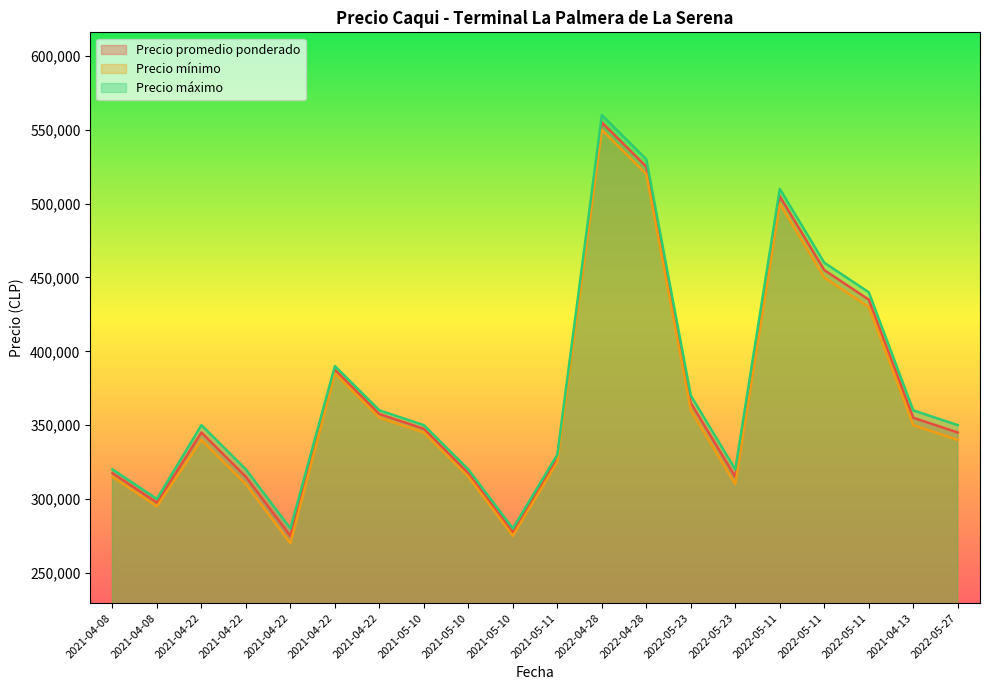

How many data points does each series have?

20